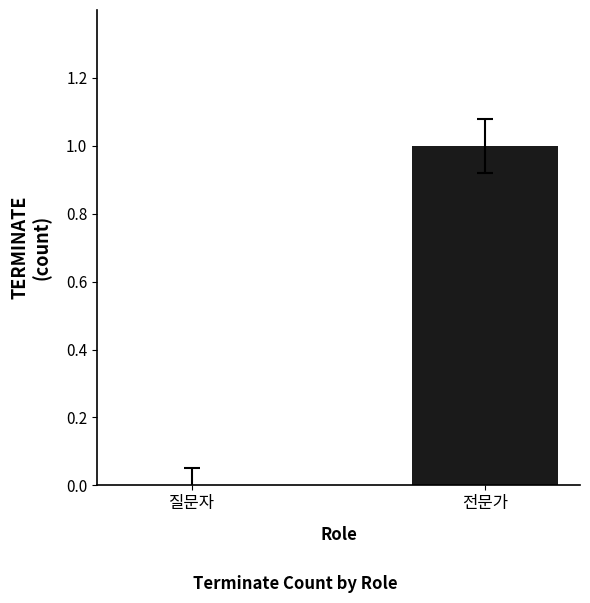

Are the bars grouped side by side (vs. stacked)?

No